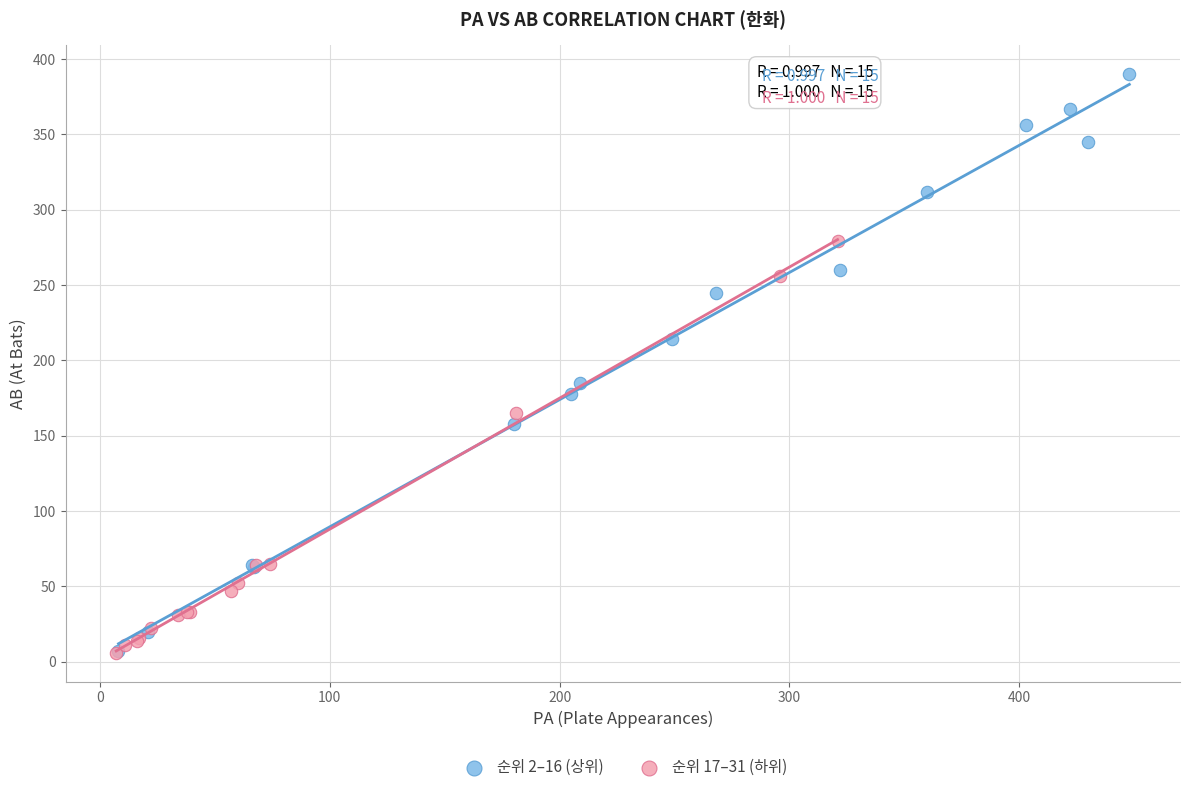

Which series has the largest Y range (max minus min)?

순위 2–16 (상위)